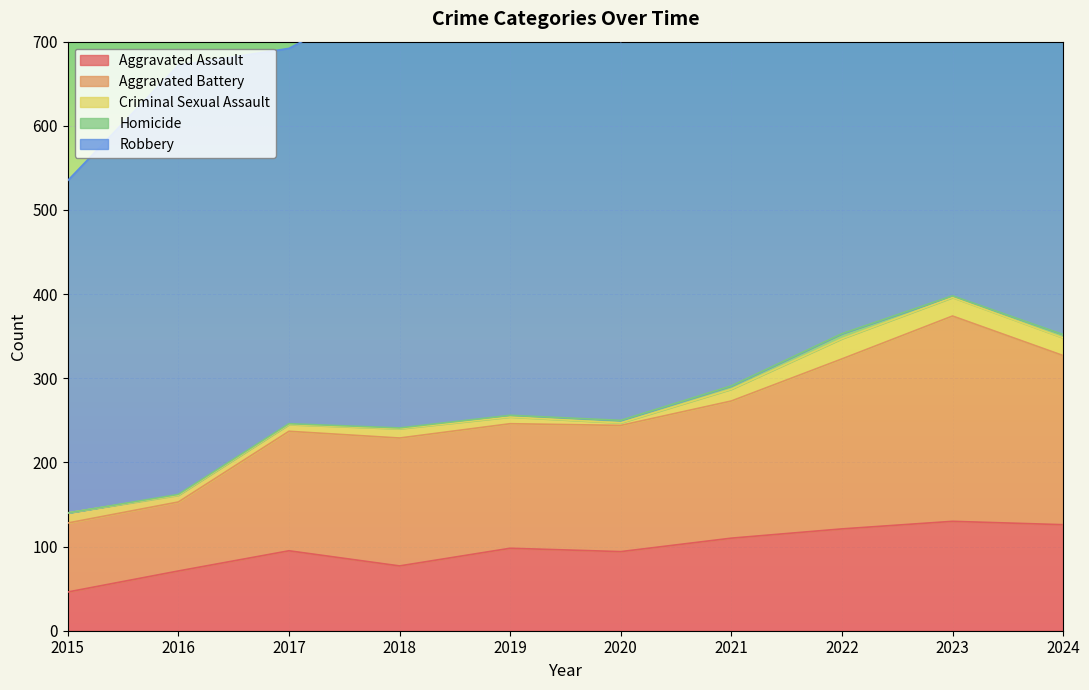

True or false: Criminal Sexual Assault has a value of 12 at 2015.

True